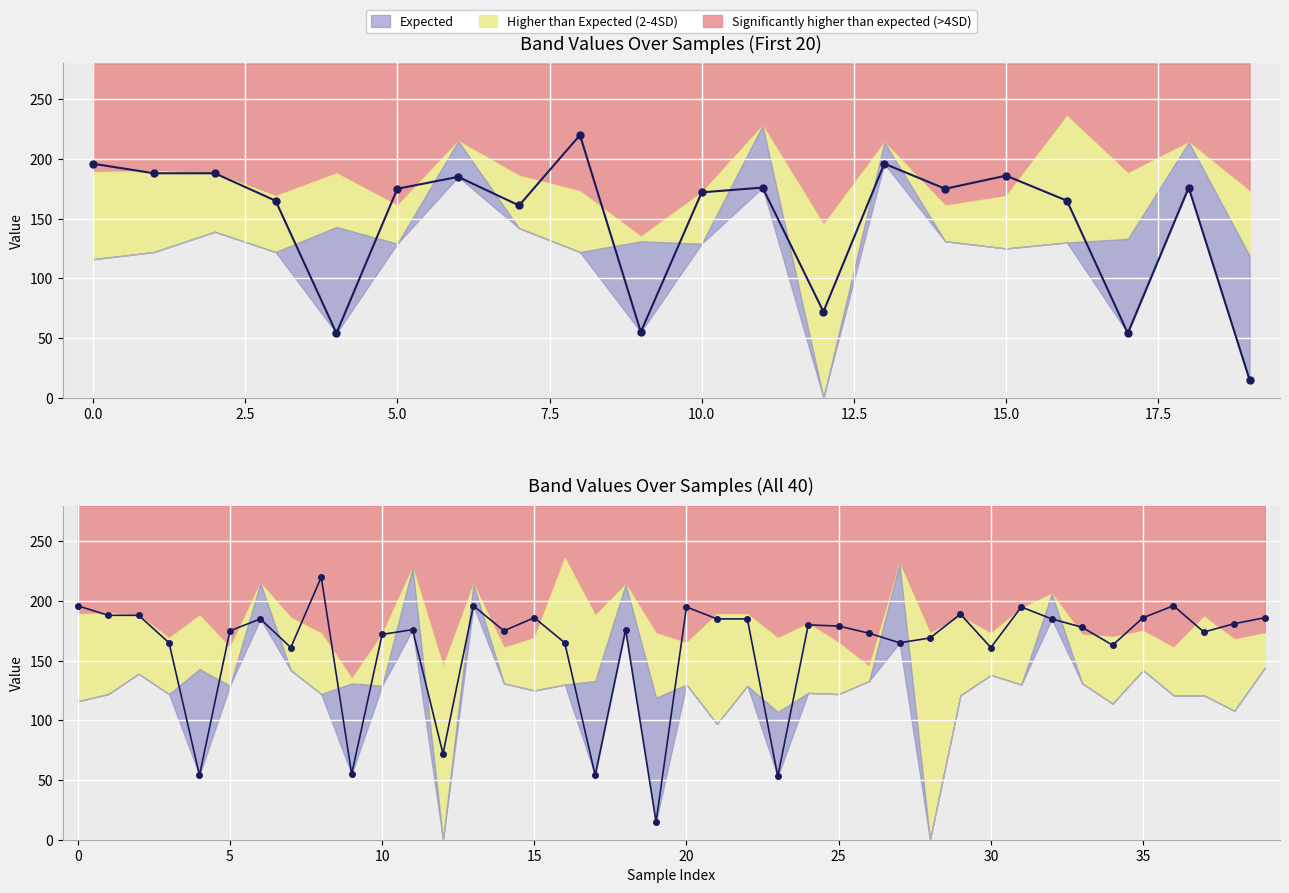

At how many categories does at least one series exceed 223?

3